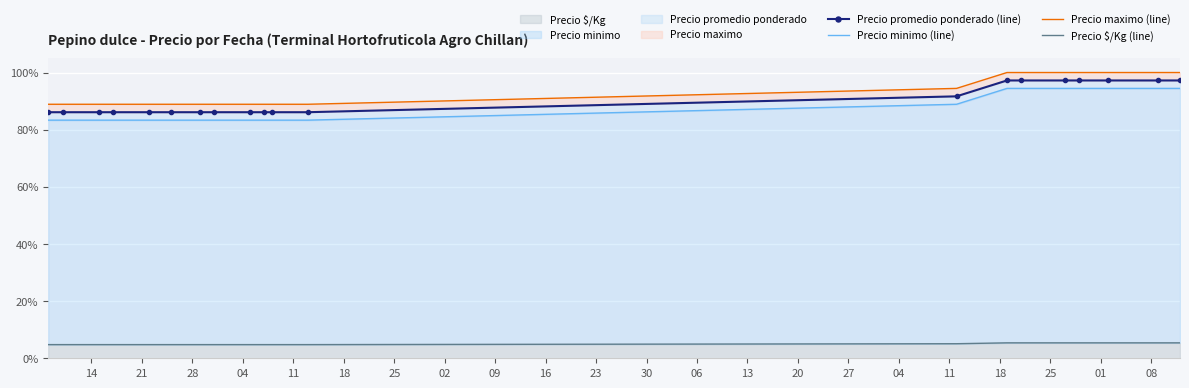

True or false: Precio $/Kg (line) has more than 0 points higher than both neighbors.

False